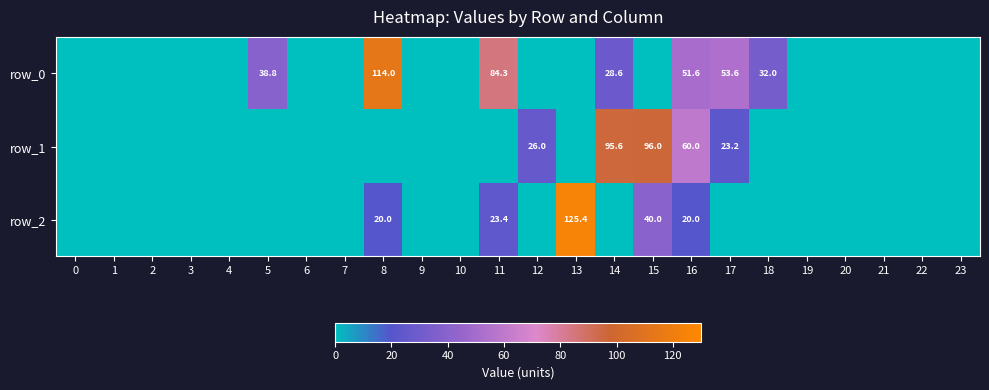

At how many categories does at least one series exceed 76?

5